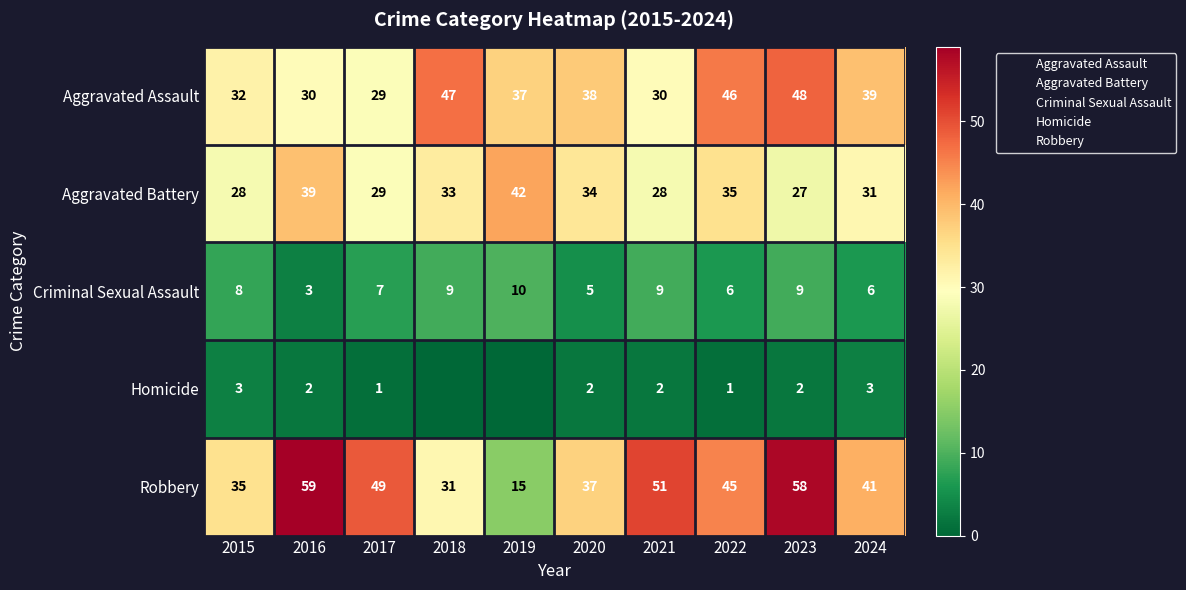

At which category does the chart reach its minimum across all series?

2018